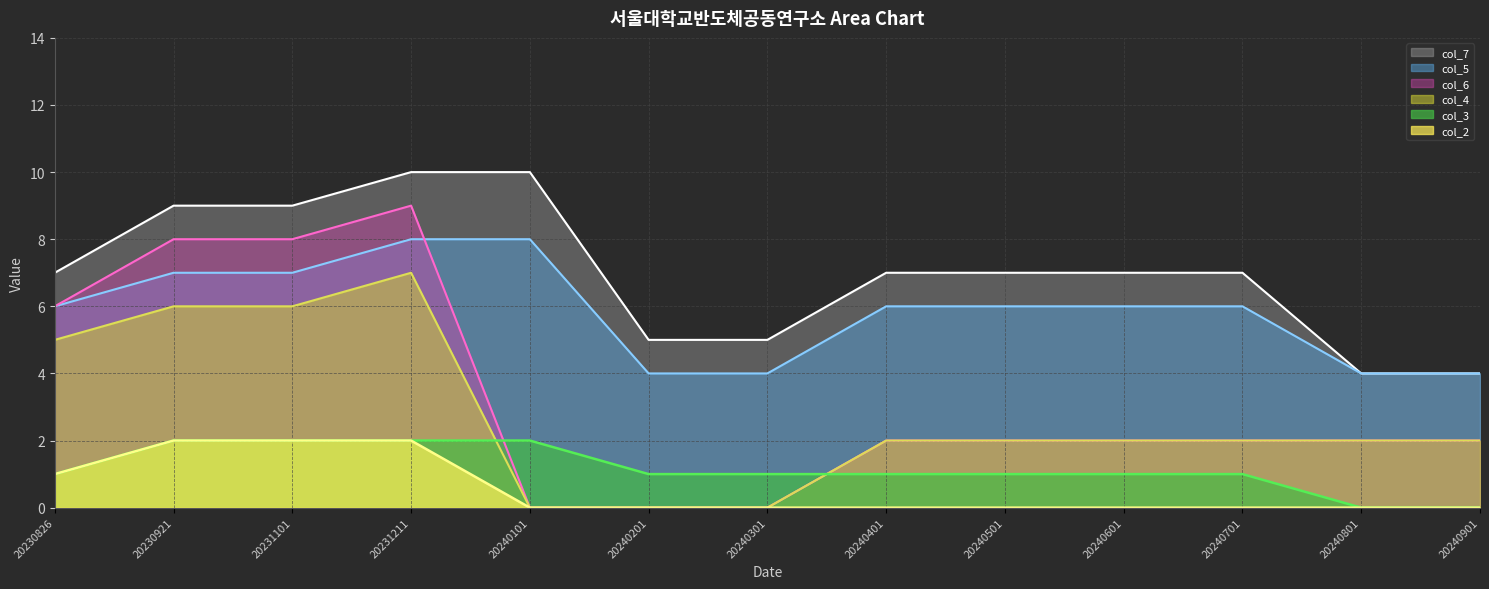

Does the chart display data point markers on the line(s)?

No